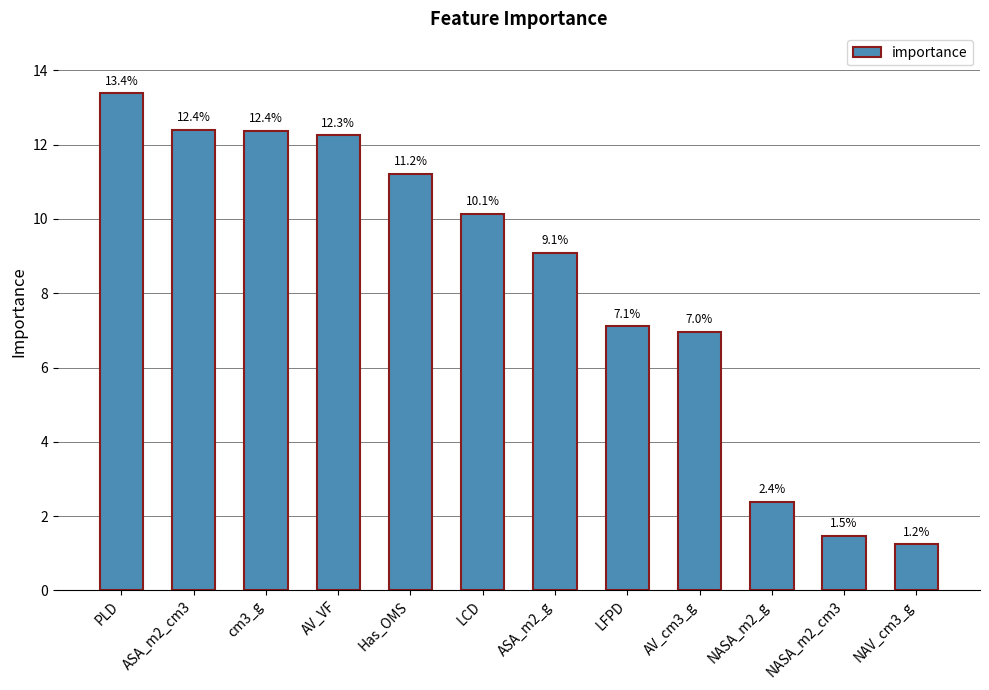

Reading right to left, extract all data points from this chart.

NAV_cm3_g=1.2	NASA_m2_cm3=1.5	NASA_m2_g=2.4	AV_cm3_g=7.0	LFPD=7.1	ASA_m2_g=9.1	LCD=10.1	Has_OMS=11.2	AV_VF=12.3	cm3_g=12.4	ASA_m2_cm3=12.4	PLD=13.4